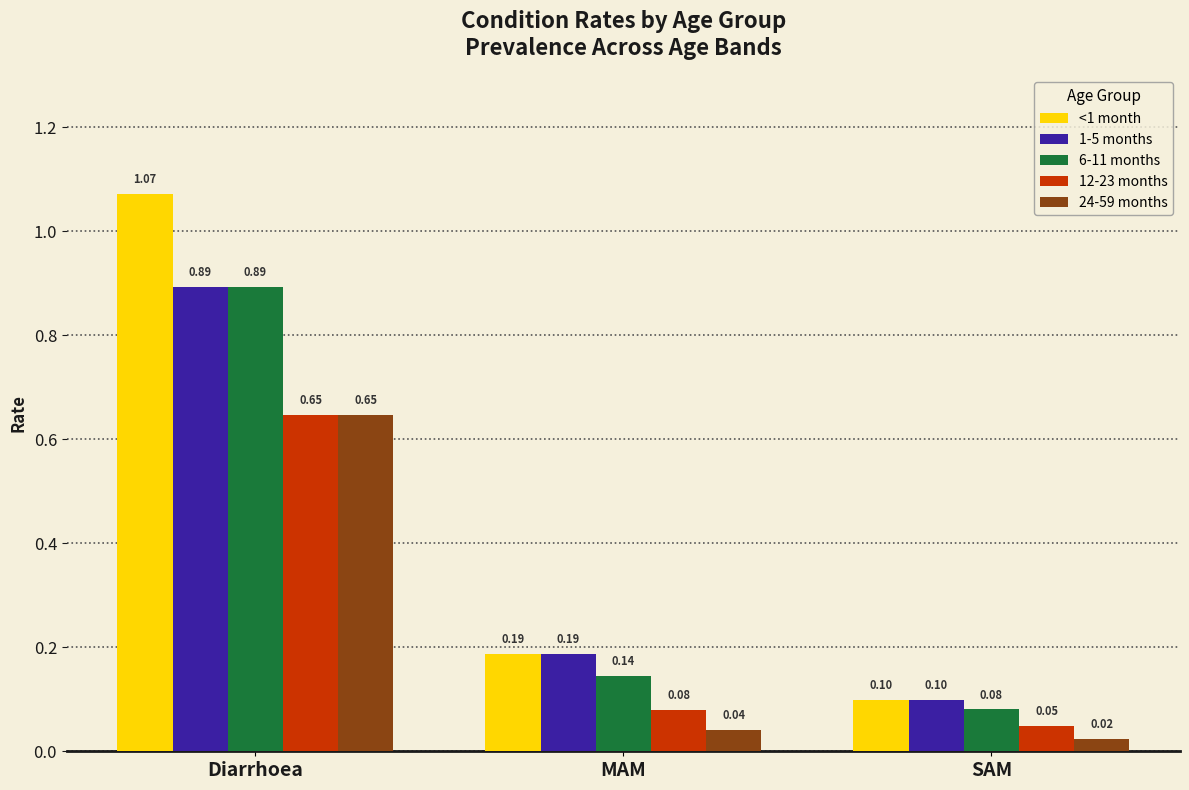

What is the difference between the highest and lowest values at Diarrhoea?

0.4